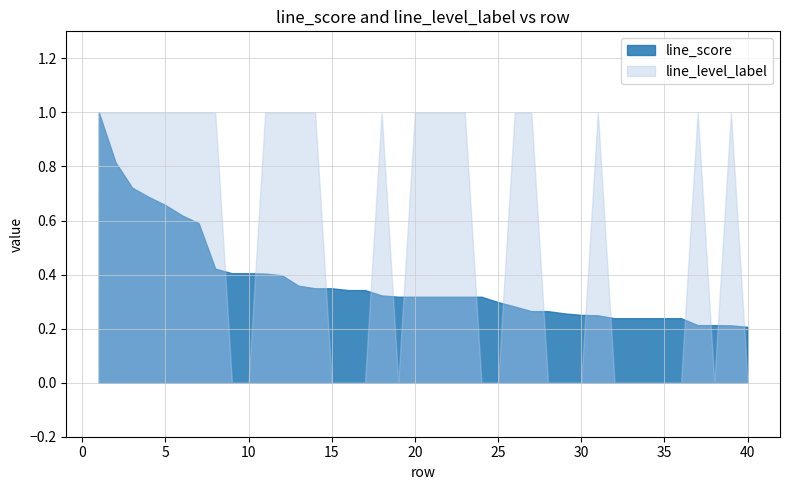

True or false: line_level_label has more than 1 interior local peaks.

True